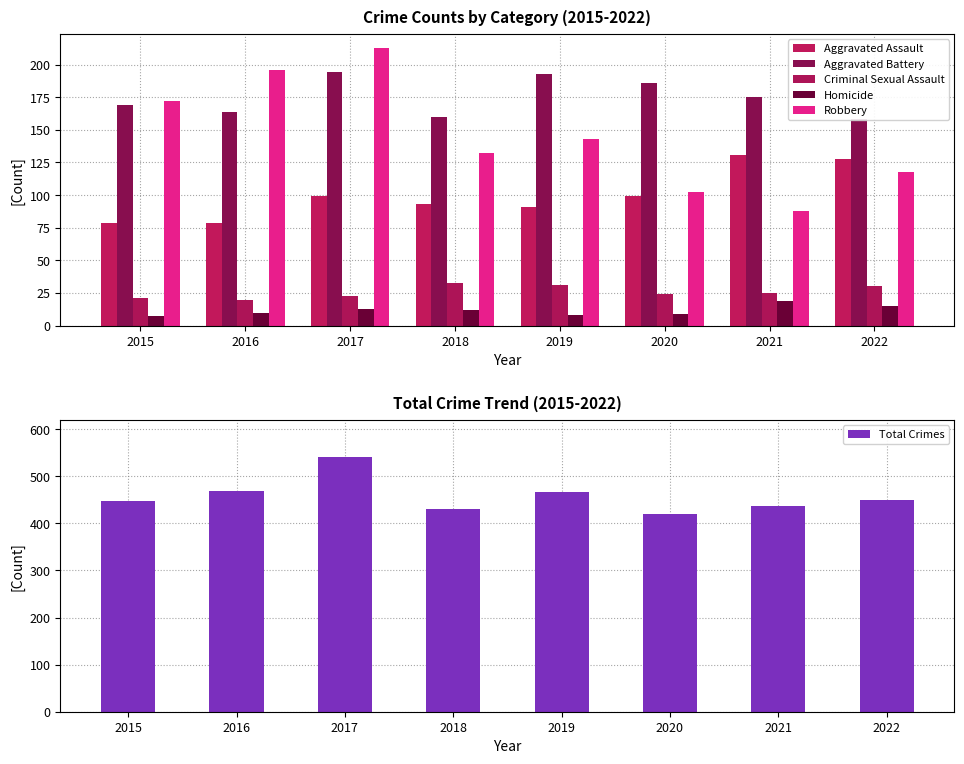

What is the total value across all series at 2020?

840